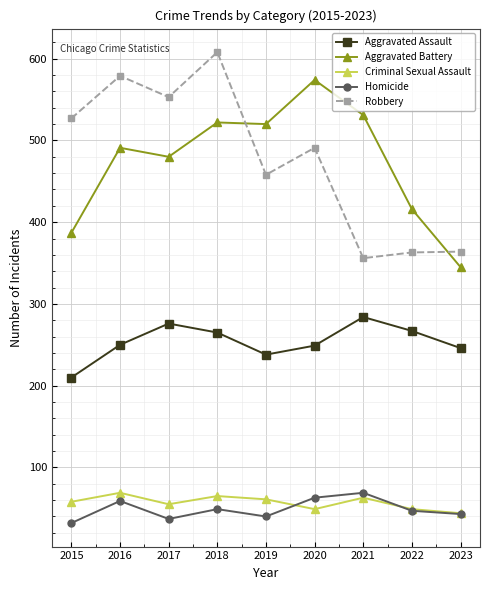

How many data points in Aggravated Battery are less than 491?

4